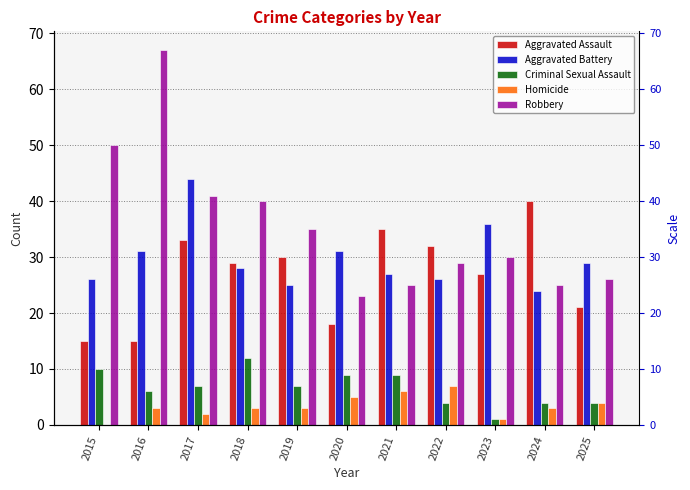

Which series has the largest total across all categories?

Robbery